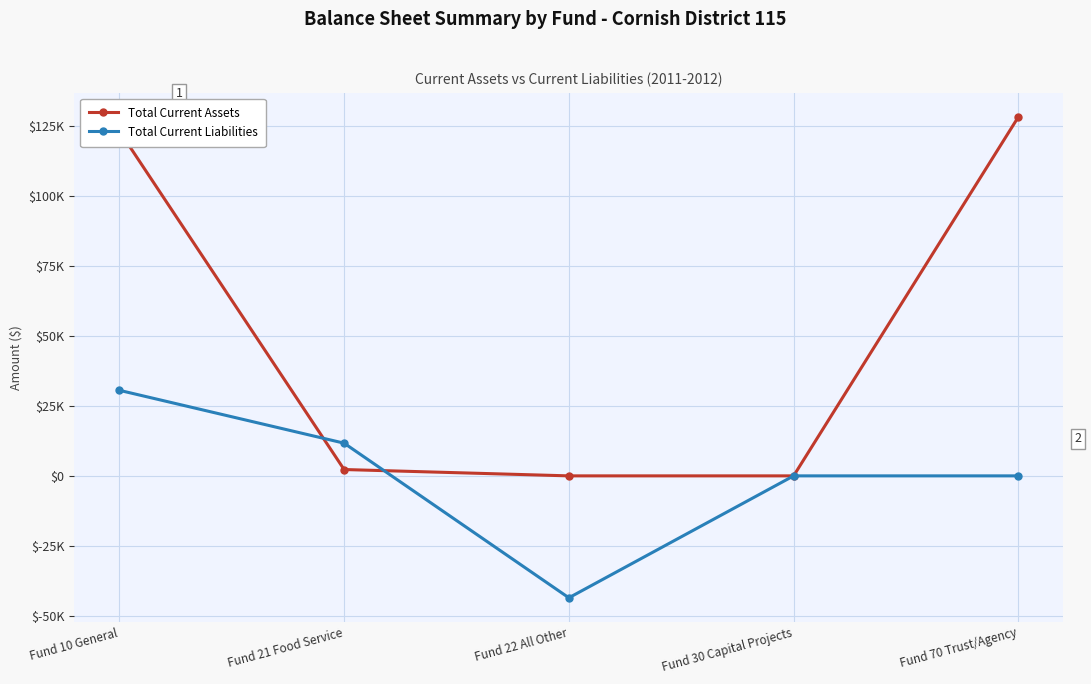

Reading left to right, transcribe all the data shown in this chart.

Total Current Assets: 123253	2267	0	0	128259
Total Current Liabilities: 30573	11684	-43568	0	0